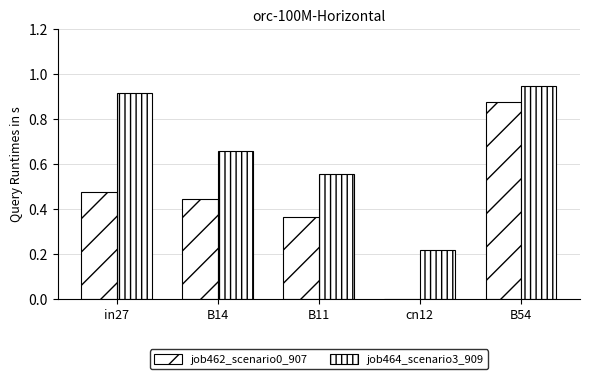

Which category has the lowest value in the job464_scenario3_909 series?

cn12